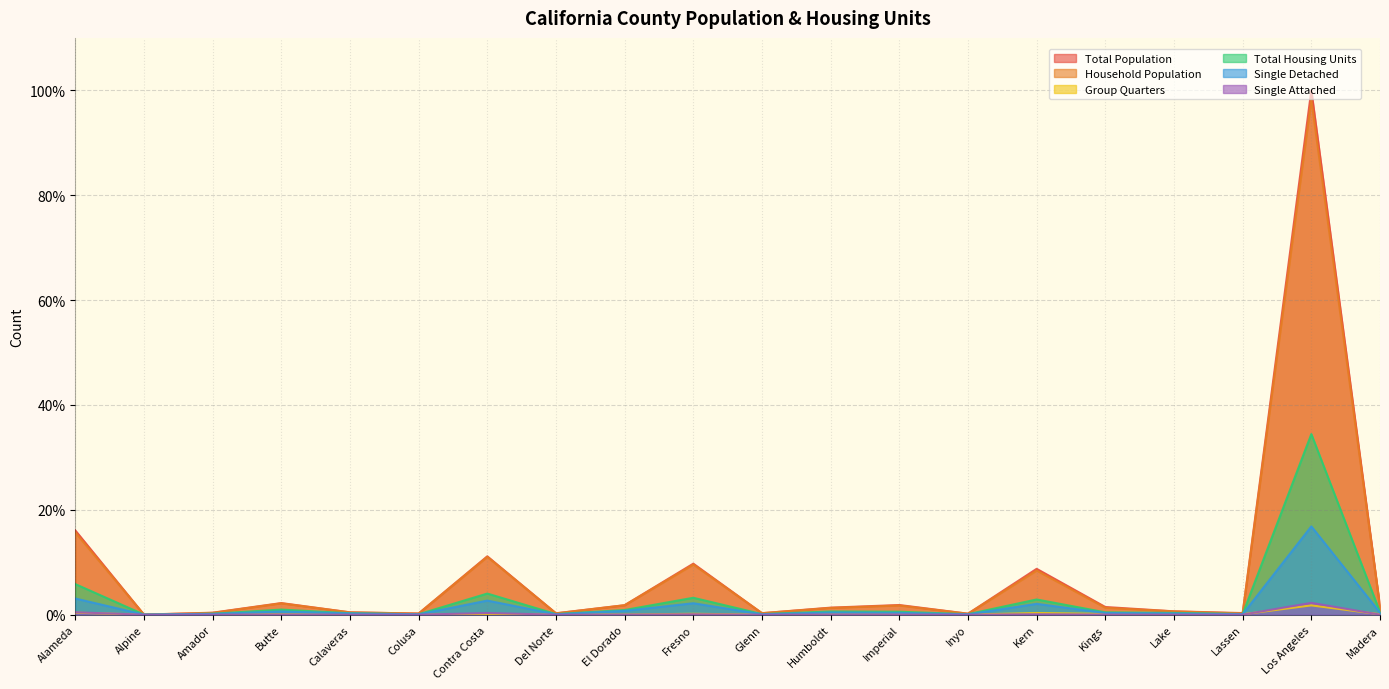

Rank the series at Kern from lowest to highest value.

Single Attached, Group Quarters, Single Detached, Total Housing Units, Household Population, Total Population